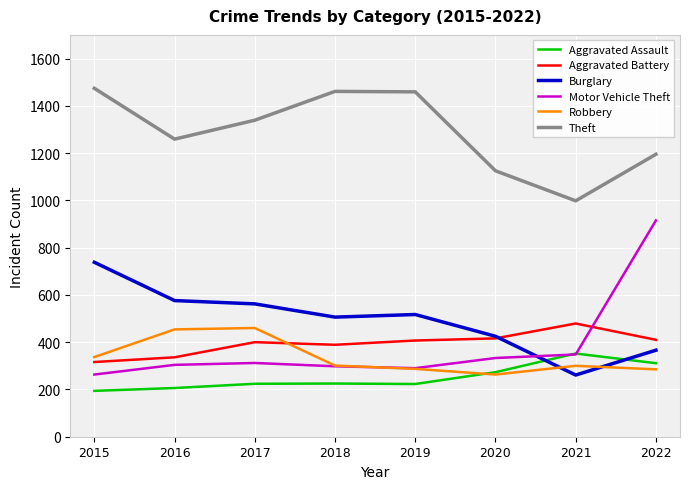

True or false: Theft and Aggravated Assault cross at least once.

False